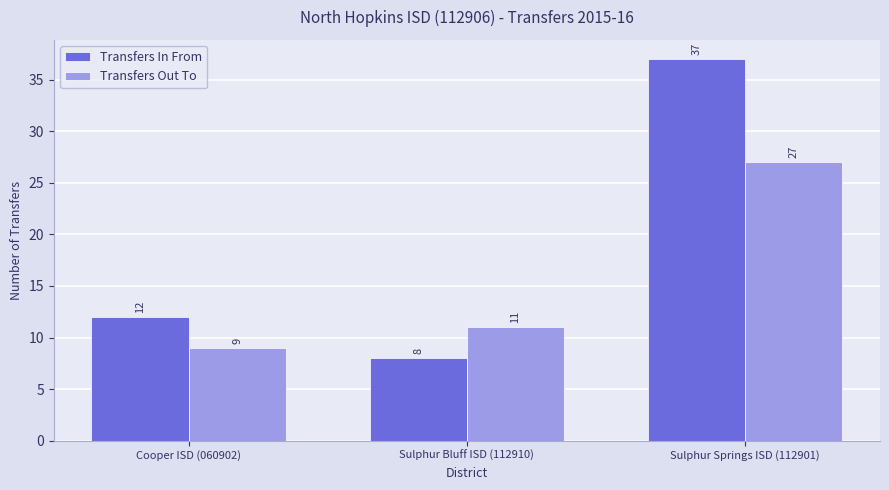

What are all the series names shown in the legend?

Transfers In From, Transfers Out To